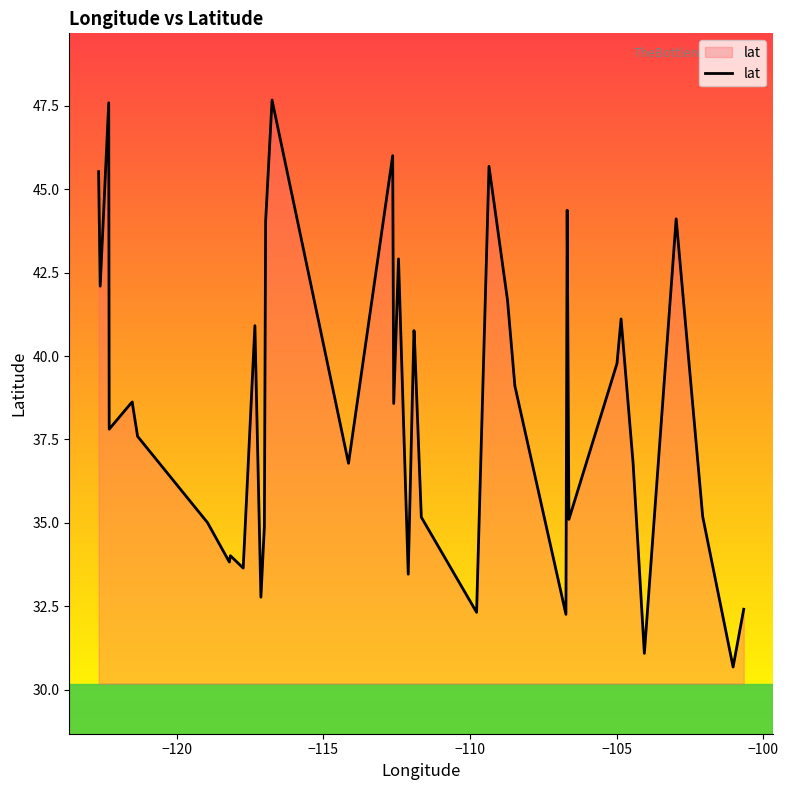

How many values exceed 38?

21